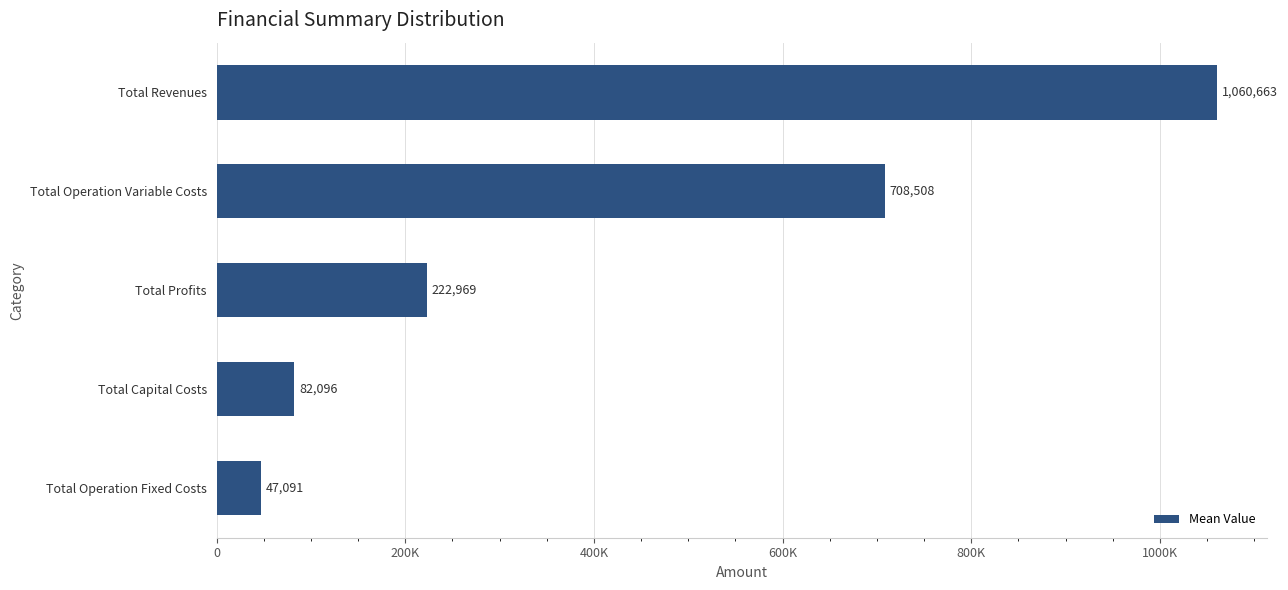

List the labels in order of value, smallest first.

Total Operation Fixed Costs, Total Capital Costs, Total Profits, Total Operation Variable Costs, Total Revenues